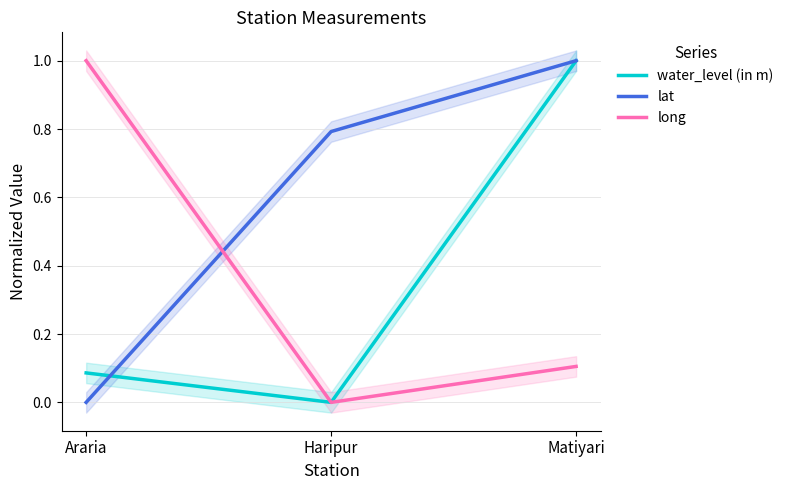

How many data points in water_level (in m) are above 0?

2